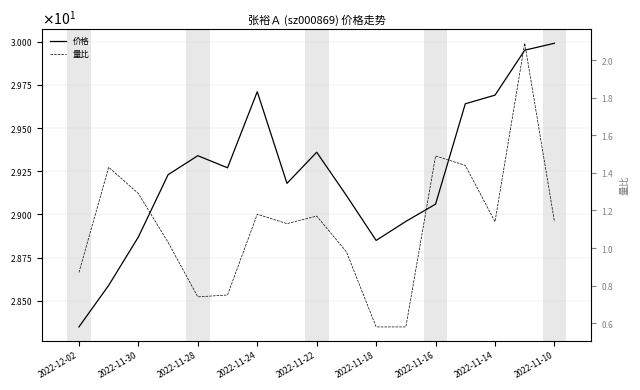

True or false: 价格 and 量比 intersect in this chart.

False